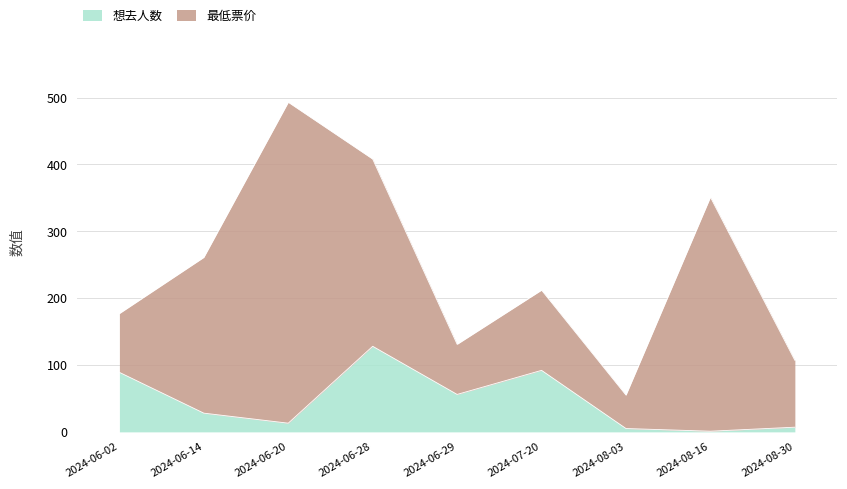

What is the difference between the maximum and minimum values?

127